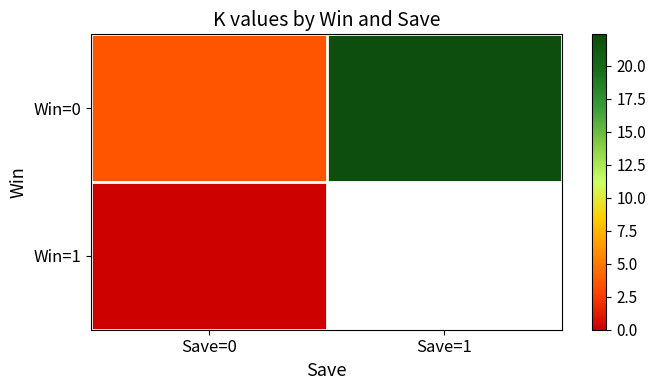

Which series has the largest total across all categories?

Win=0